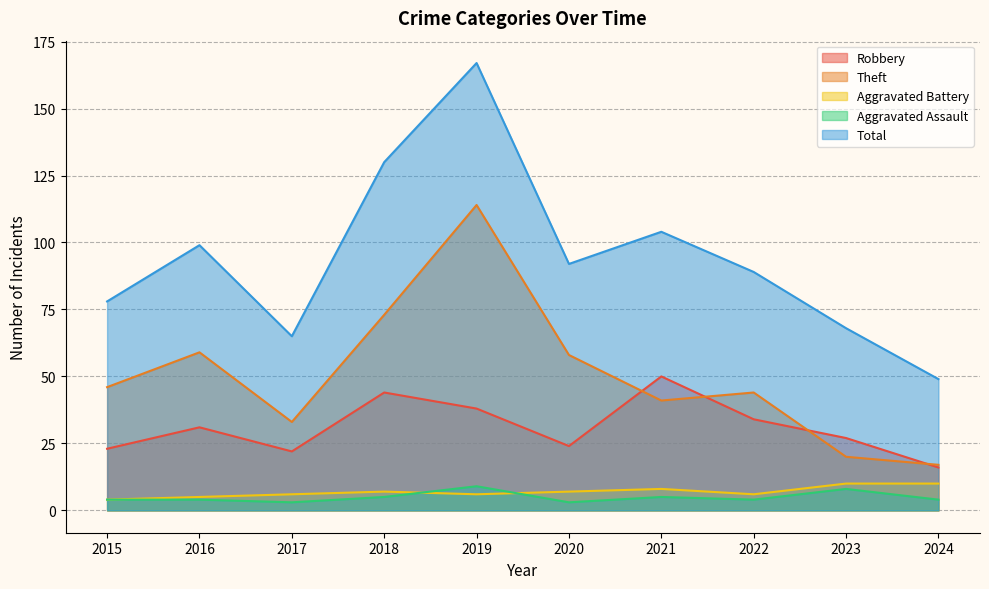

Read the Aggravated Assault value at 2015.

4